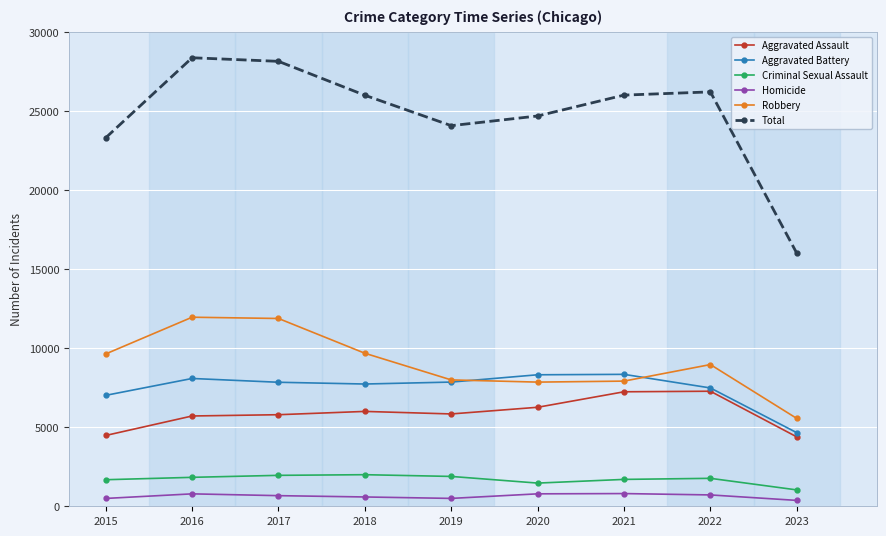

The value of Aggravated Battery at 2015 is 9180. True or false?

False